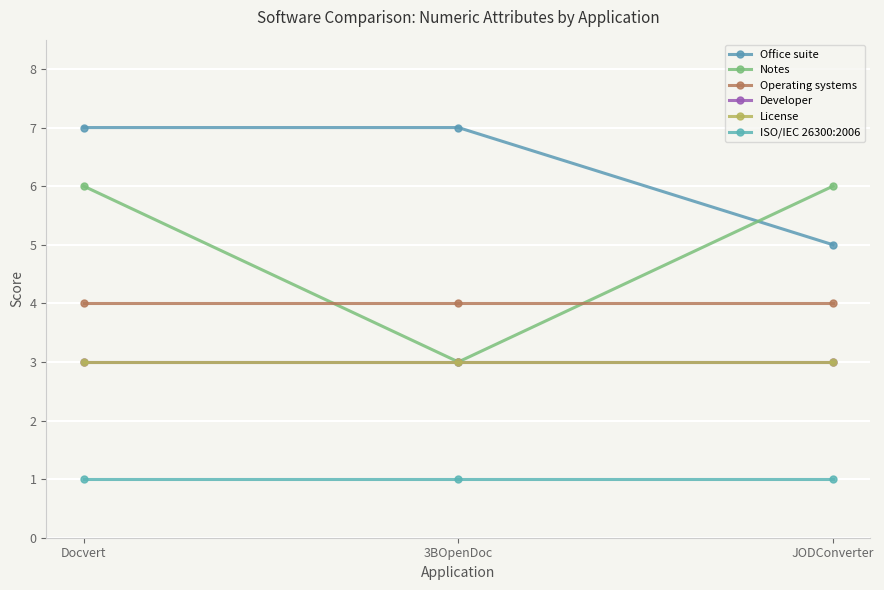

What is the lowest value of the Notes series?

3